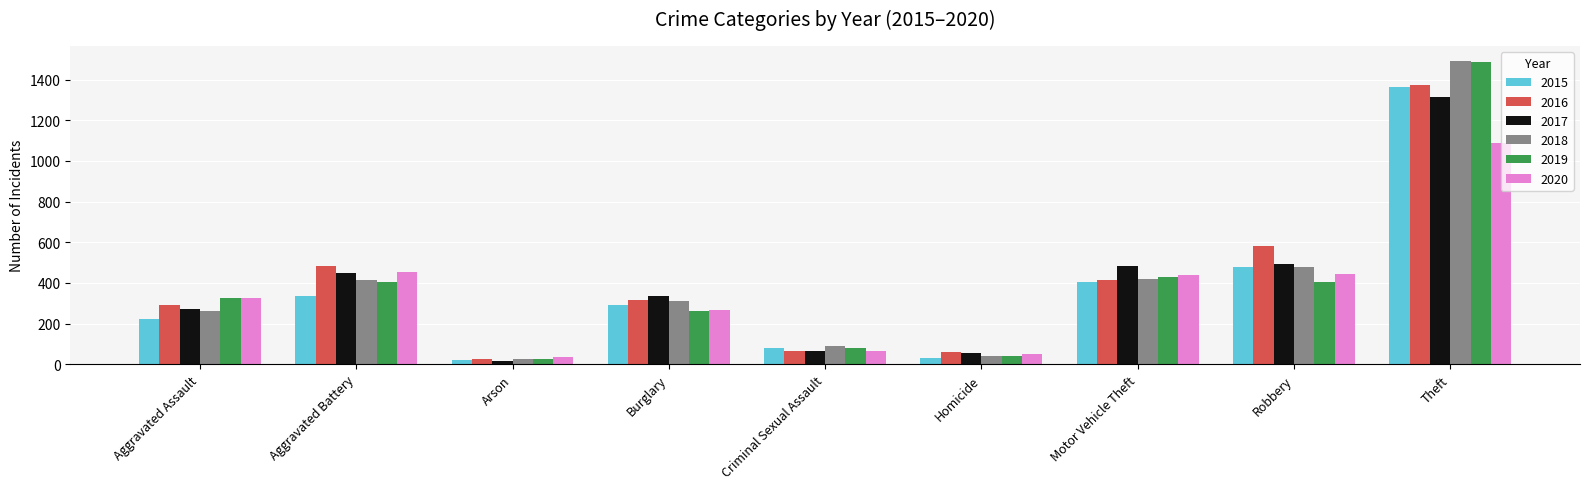

At which label does 2018 first exceed 310?

Aggravated Battery